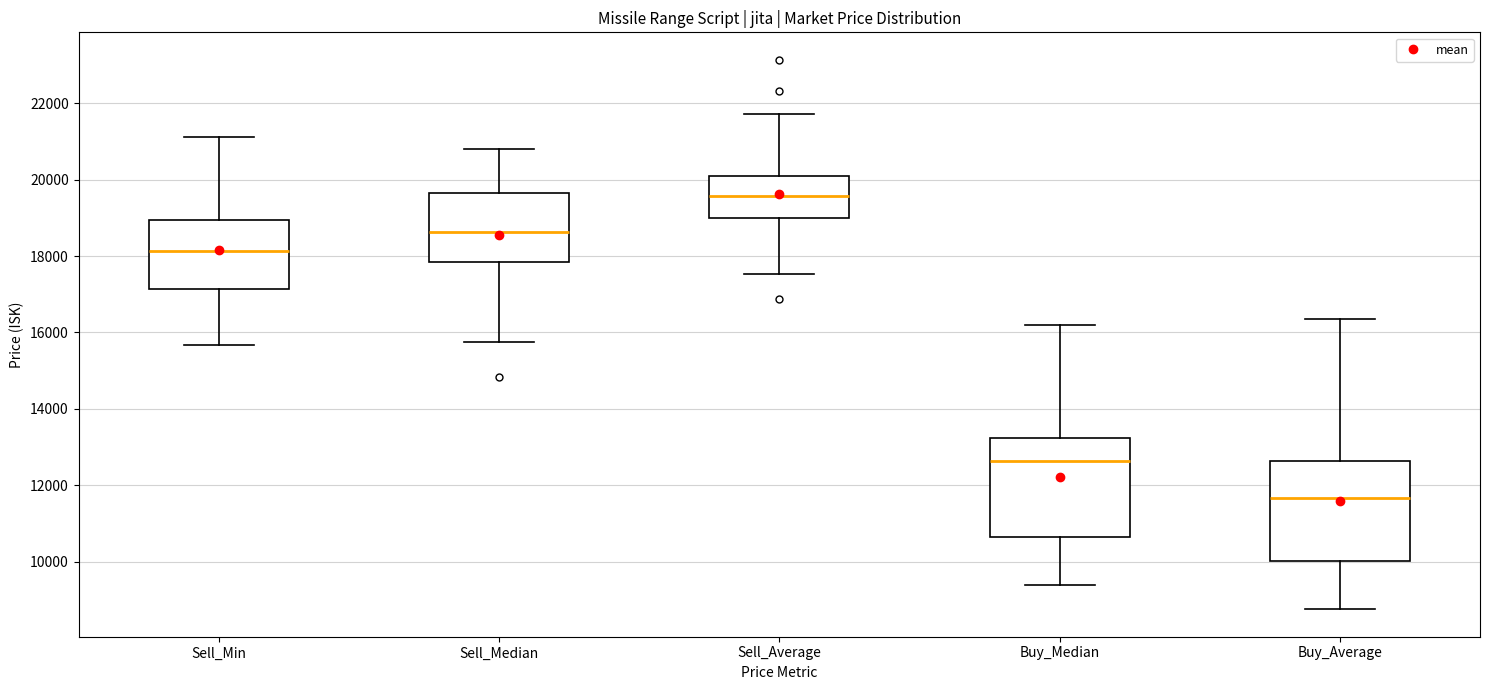

Reading left to right, read every box against the y-axis: the position of its median line, the range the box covers, and the ends of its whiskers. The values are not printed on the chart, so give them approximately, as read against the axis.

Sell_Min: median 18200, box 17200 to 19000, whiskers 15600 to 21200
Sell_Median: median 18600, box 17800 to 19600, whiskers 15800 to 20800
Sell_Average: median 19600, box 19000 to 20000, whiskers 17600 to 21800
Buy_Median: median 12600, box 10600 to 13200, whiskers 9400 to 16200
Buy_Average: median 11600, box 10000 to 12600, whiskers 8800 to 16400